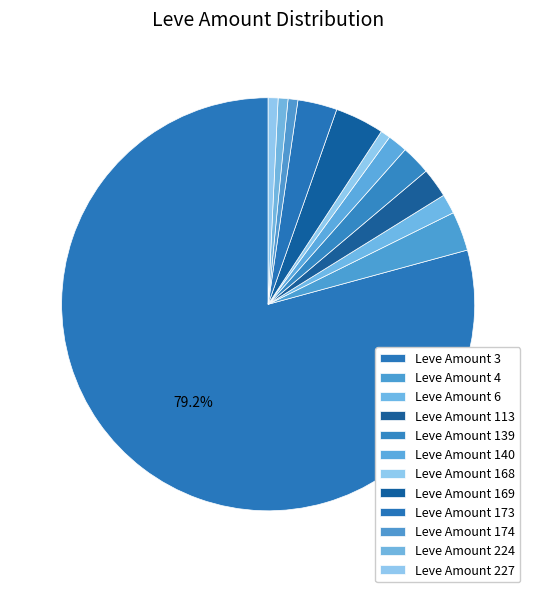

Approximately how many times larger is the value at Leve Amount 140 compared to Leve Amount 224?

2.0